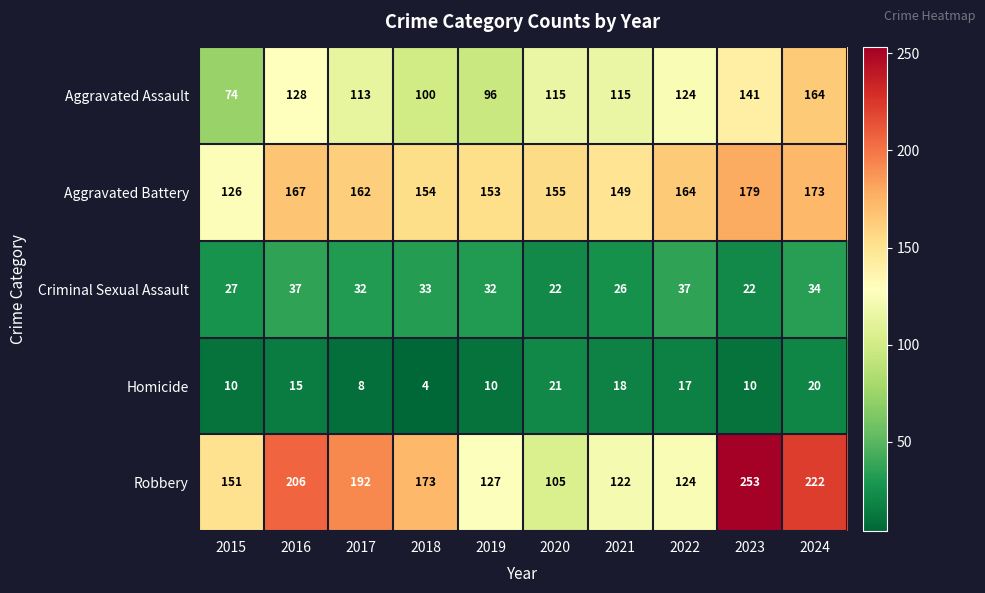

The value of Aggravated Battery at 2019 is 153. True or false?

True